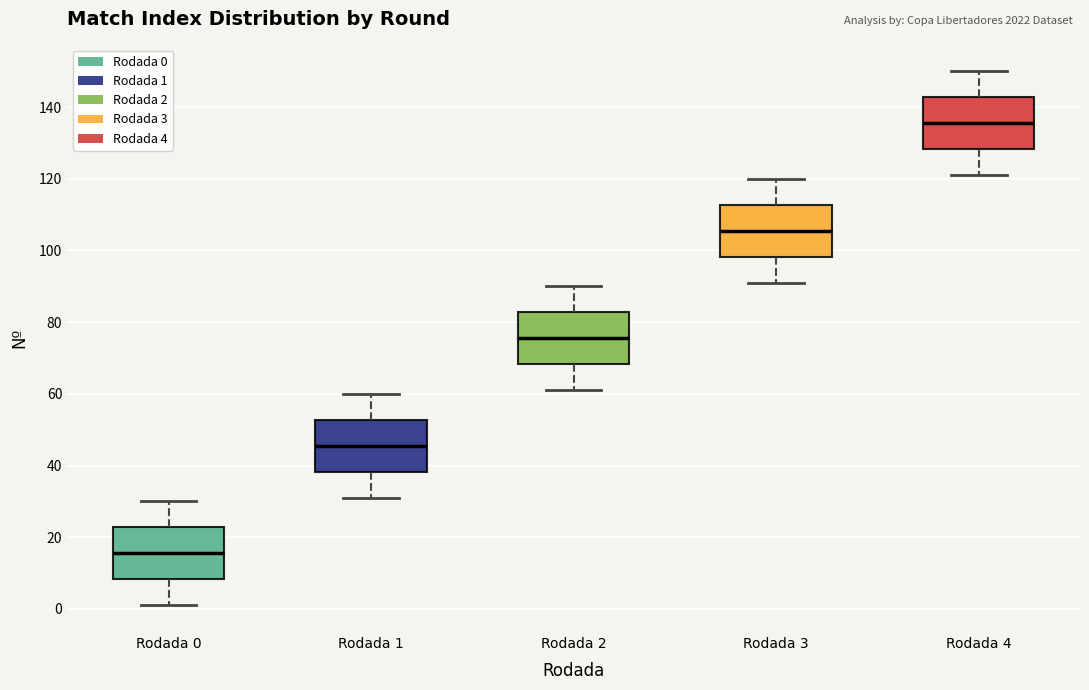

Reading left to right, transcribe this box plot: for each box, give where its median line is, the range the box spans, and where its two whiskers end, as read against the y-axis. The values are not printed on the chart, so give them approximately, as read against the axis.

Rodada 0: median 16, box 8 to 22, whiskers 2 to 30
Rodada 1: median 46, box 38 to 52, whiskers 32 to 60
Rodada 2: median 76, box 68 to 82, whiskers 62 to 90
Rodada 3: median 106, box 98 to 112, whiskers 92 to 120
Rodada 4: median 136, box 128 to 142, whiskers 122 to 150